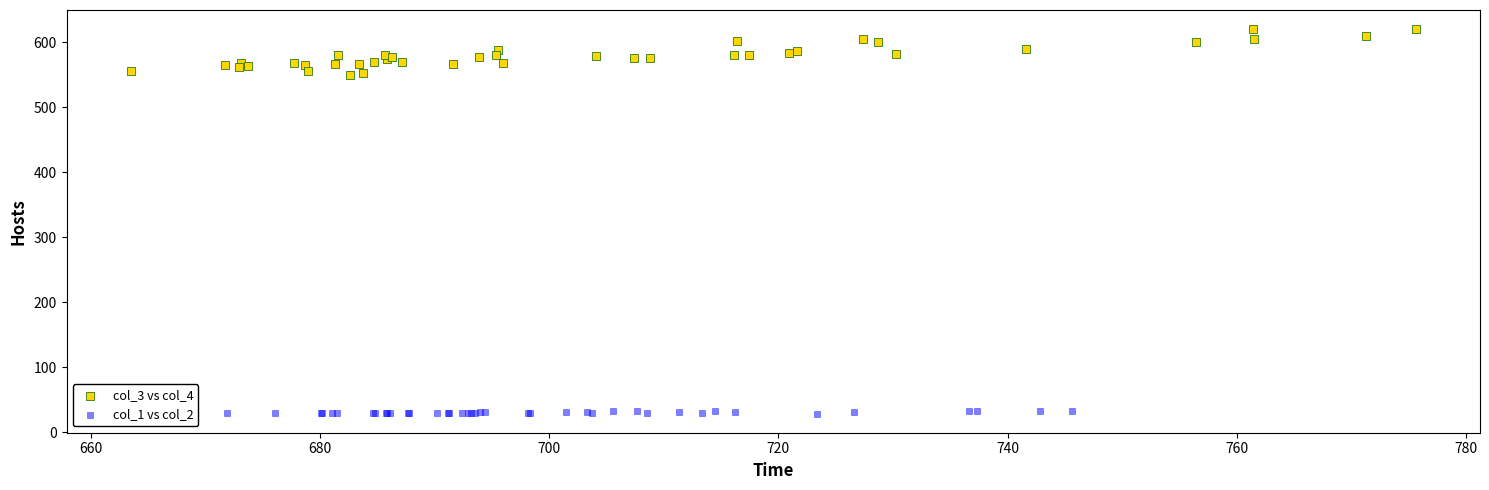

Which series reaches the minimum Y coordinate?

col_1 vs col_2